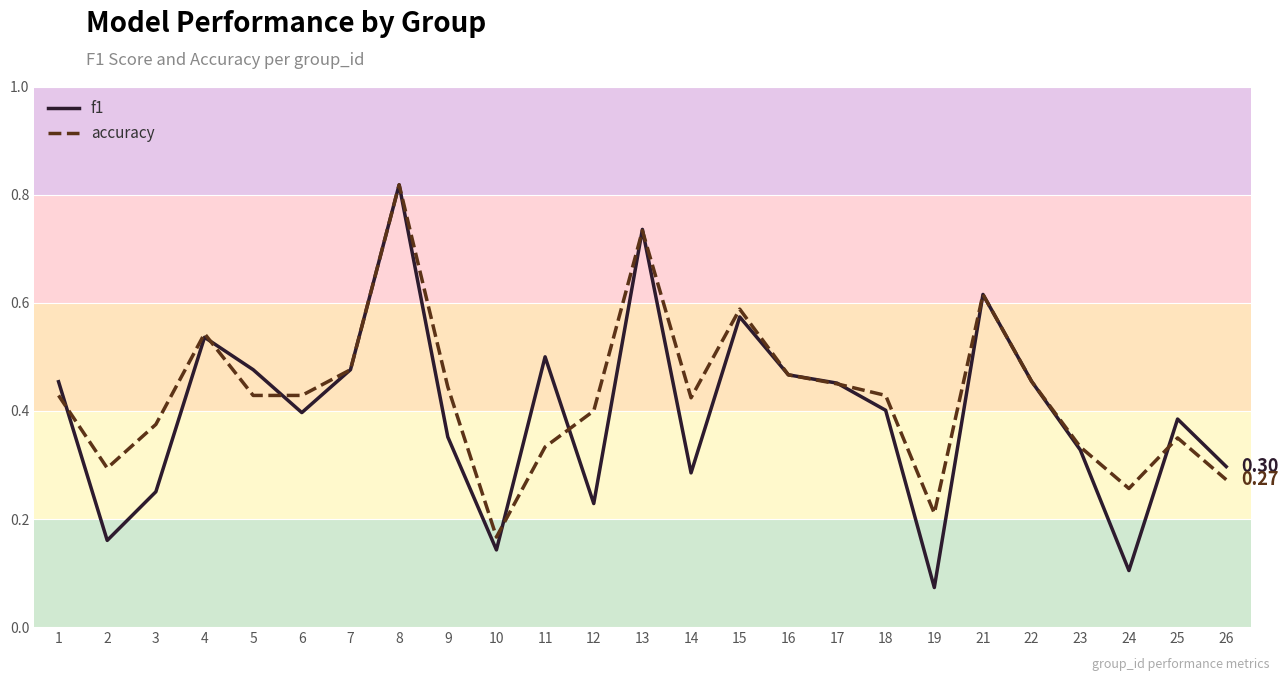

Is the value of f1 at 14 greater than the value of accuracy at 6?

No